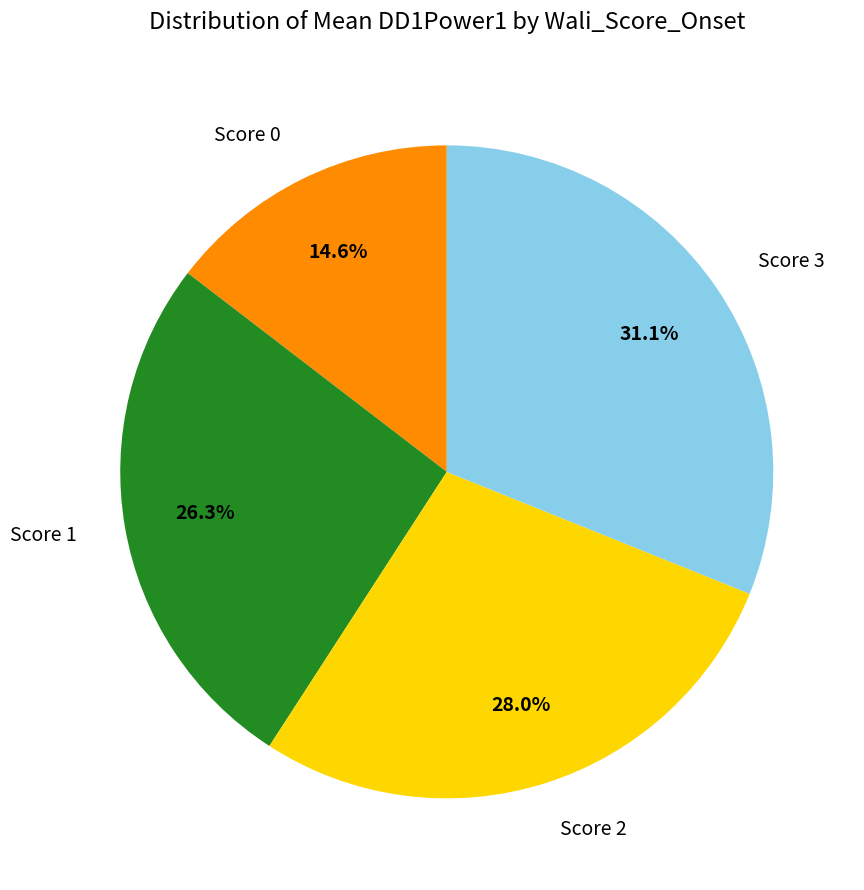

Is the sum of Score 2 and Score 1 greater than half?

Yes